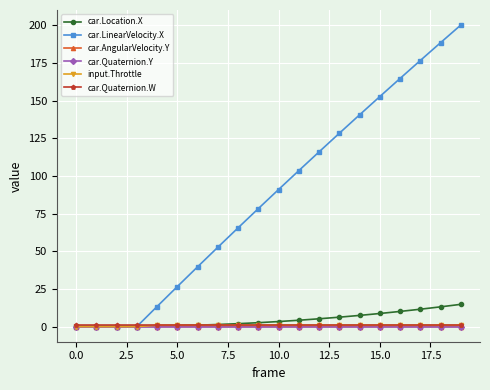

Which series has the largest total across all categories?

car.LinearVelocity.X